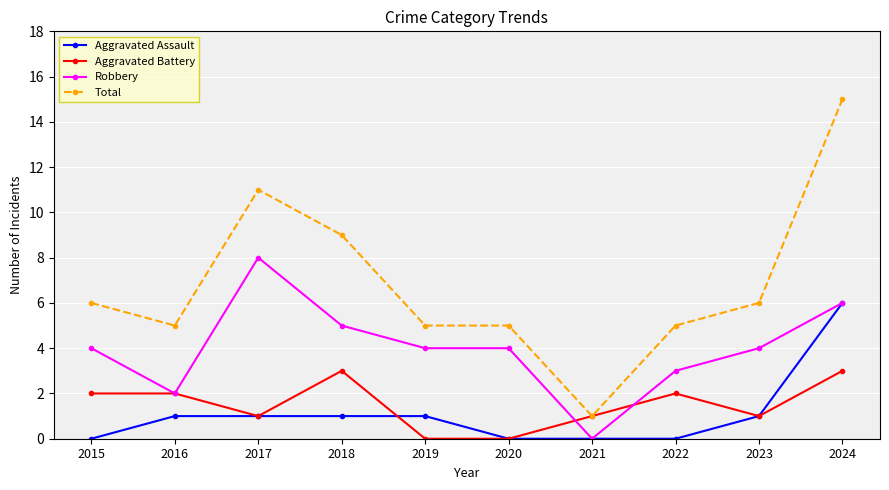

What is the value of the Robbery point at the 1st from the left?

4